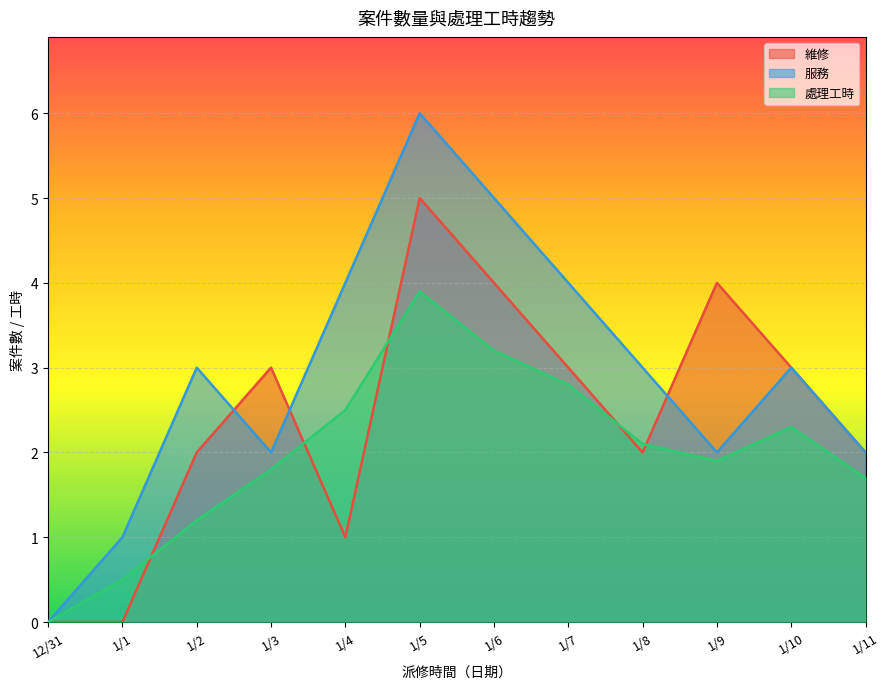

The value of 處理工時 at 1/9 is 1.1. True or false?

False